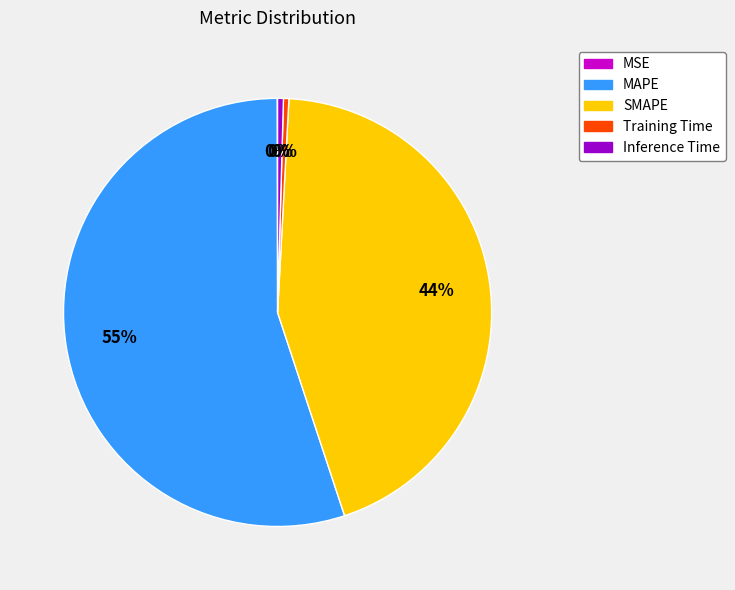

To the nearest percent, what is the average slice percentage?

20%